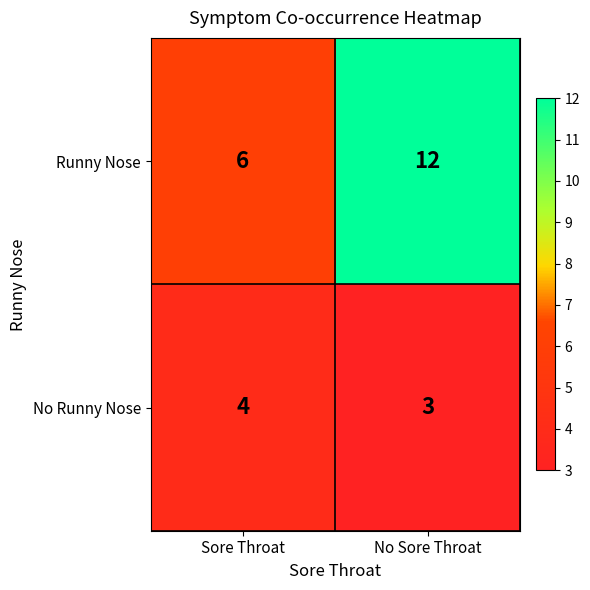

Rank the series by their average value, from lowest to highest.

No Runny Nose, Runny Nose